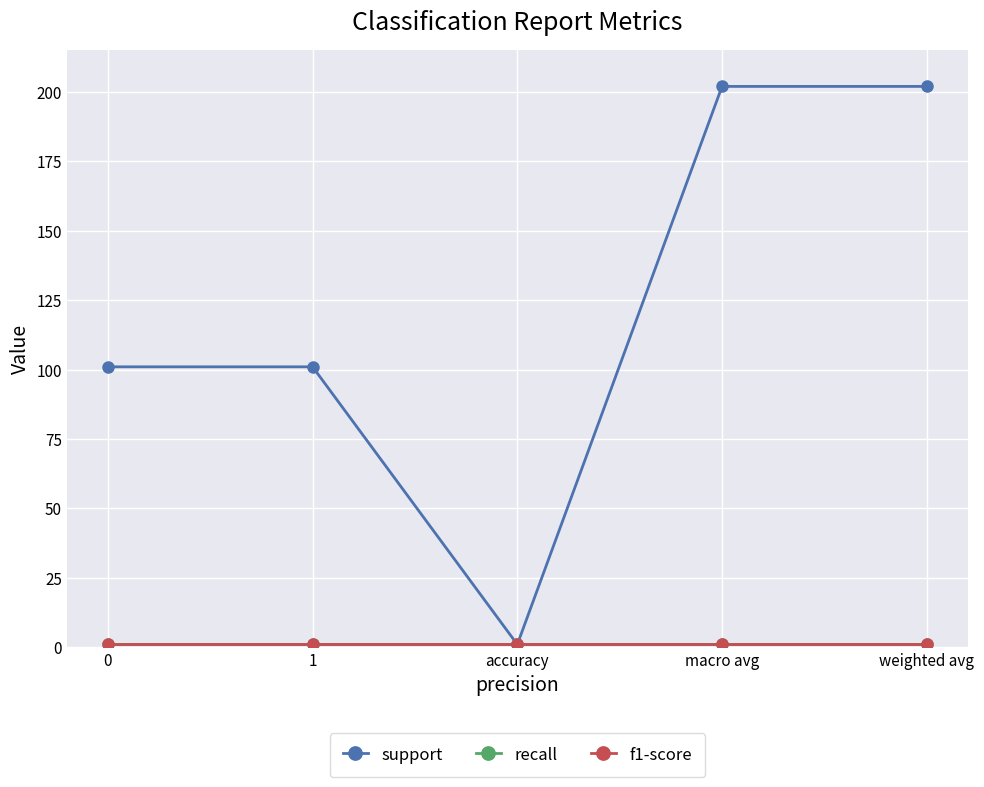

Which series changed the most between accuracy and macro avg?

support